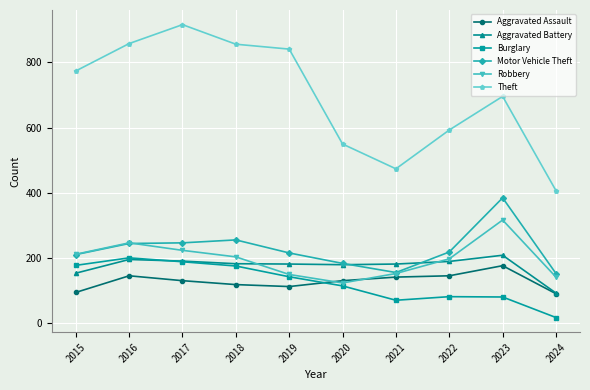

How many lines are shown in the chart?

6